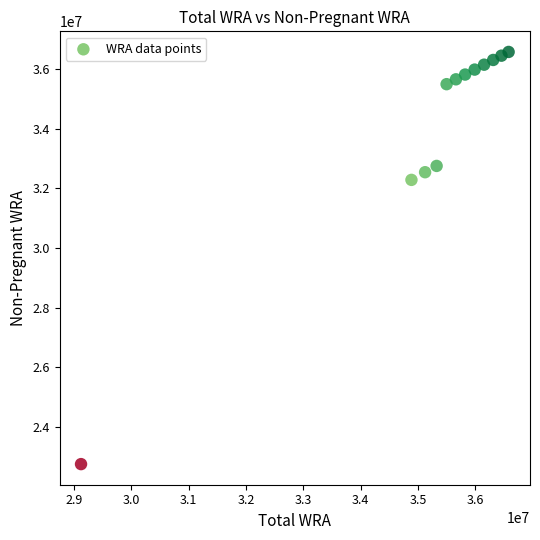

What is the range of X values (max minus min)?

7455776.0